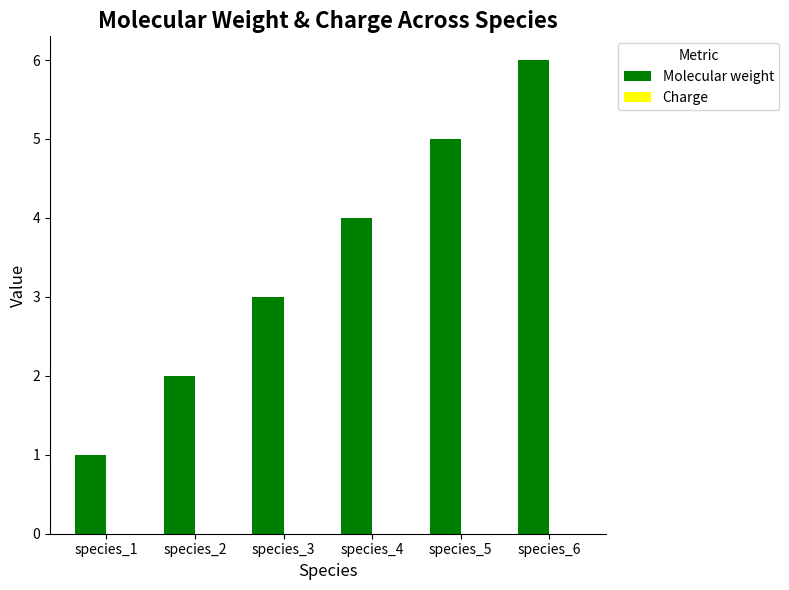

Count the number of data series in this chart.

1